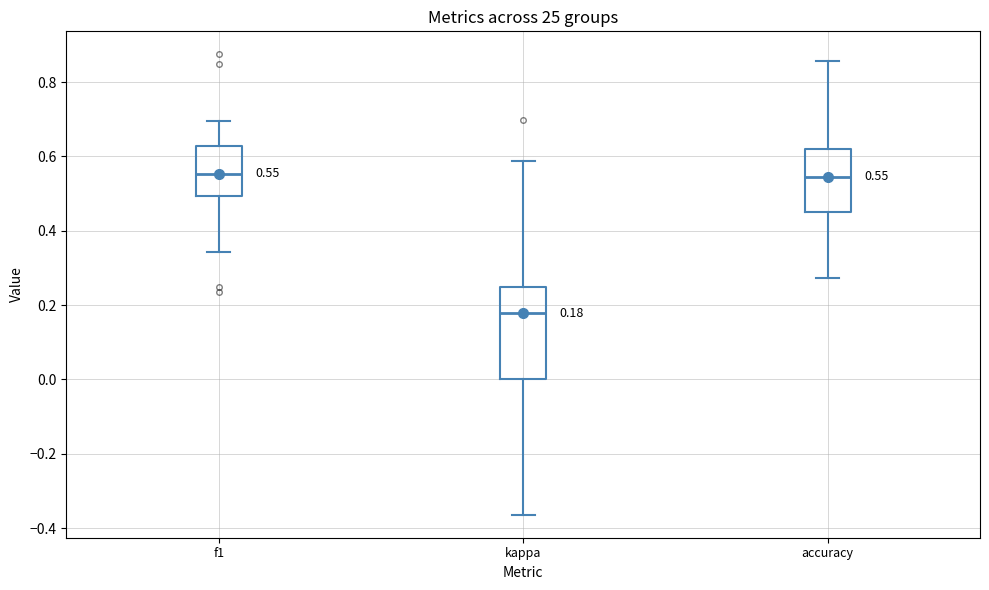

Which box is the tallest, from its lower edge to its upper edge?

kappa